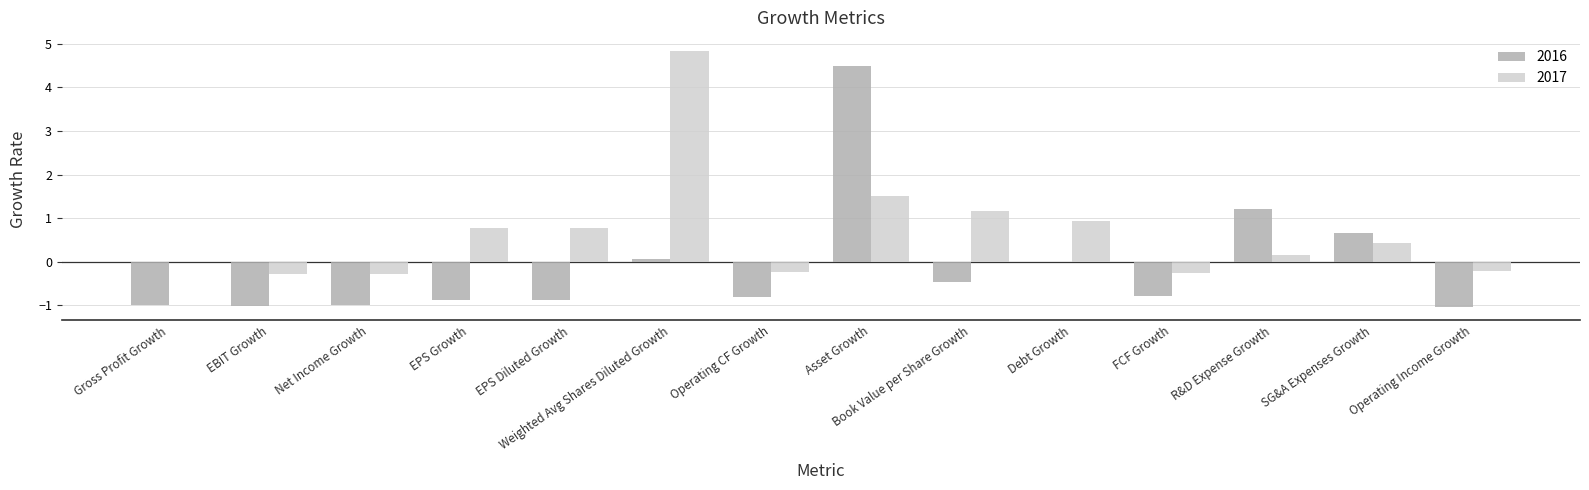

True or false: 2016 has a value of -0.3 at FCF Growth.

False